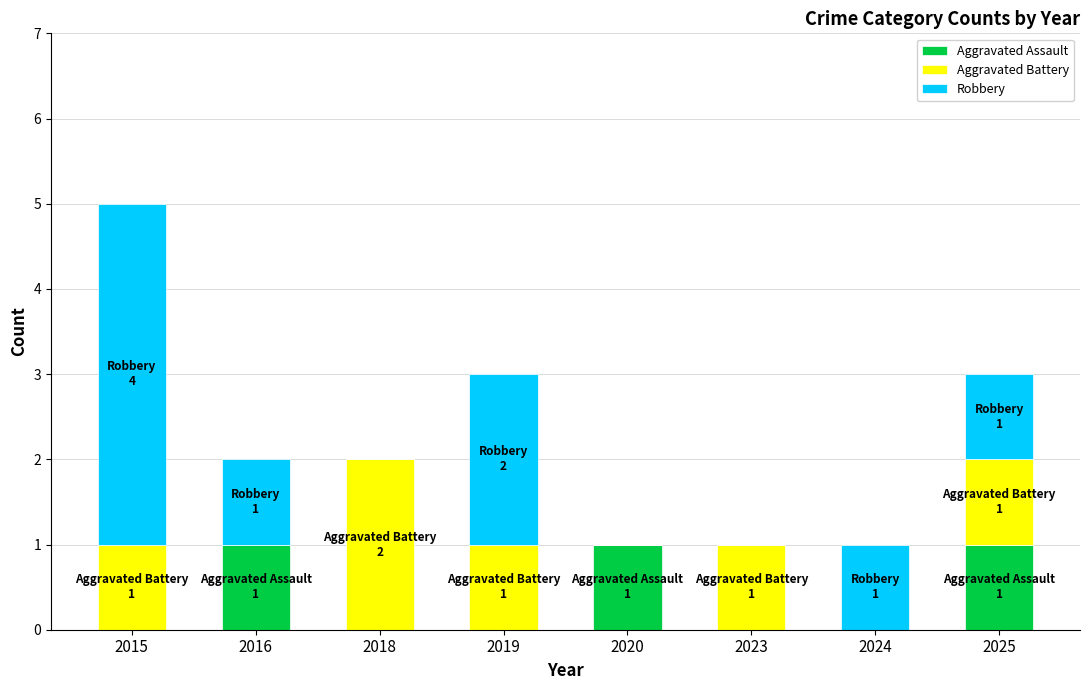

What are all the series names shown in the legend?

Aggravated Assault, Aggravated Battery, Robbery